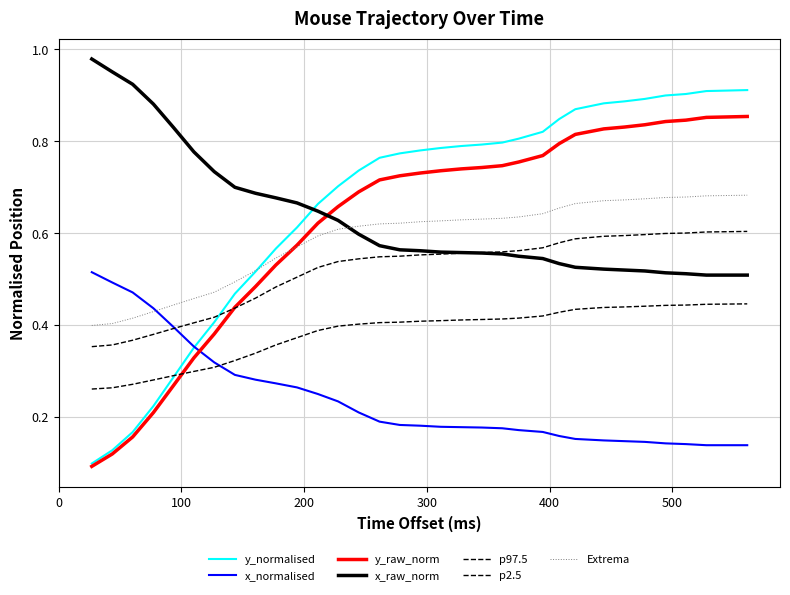

What is the average value of the x_normalised series?

0.2